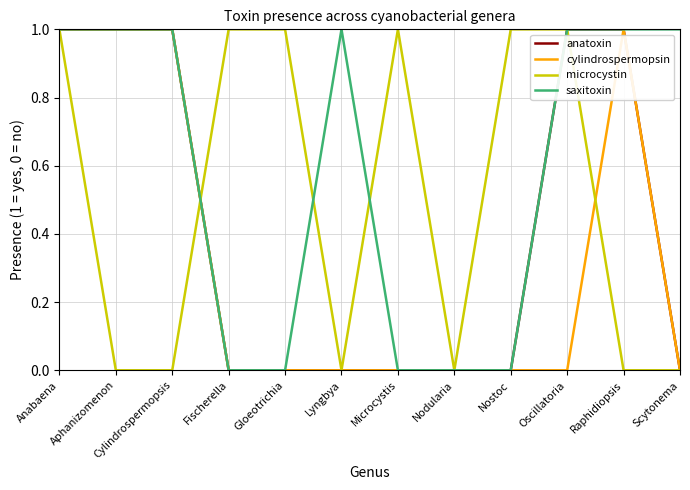

Is it true that microcystin equals 0 at Aphanizomenon?

True